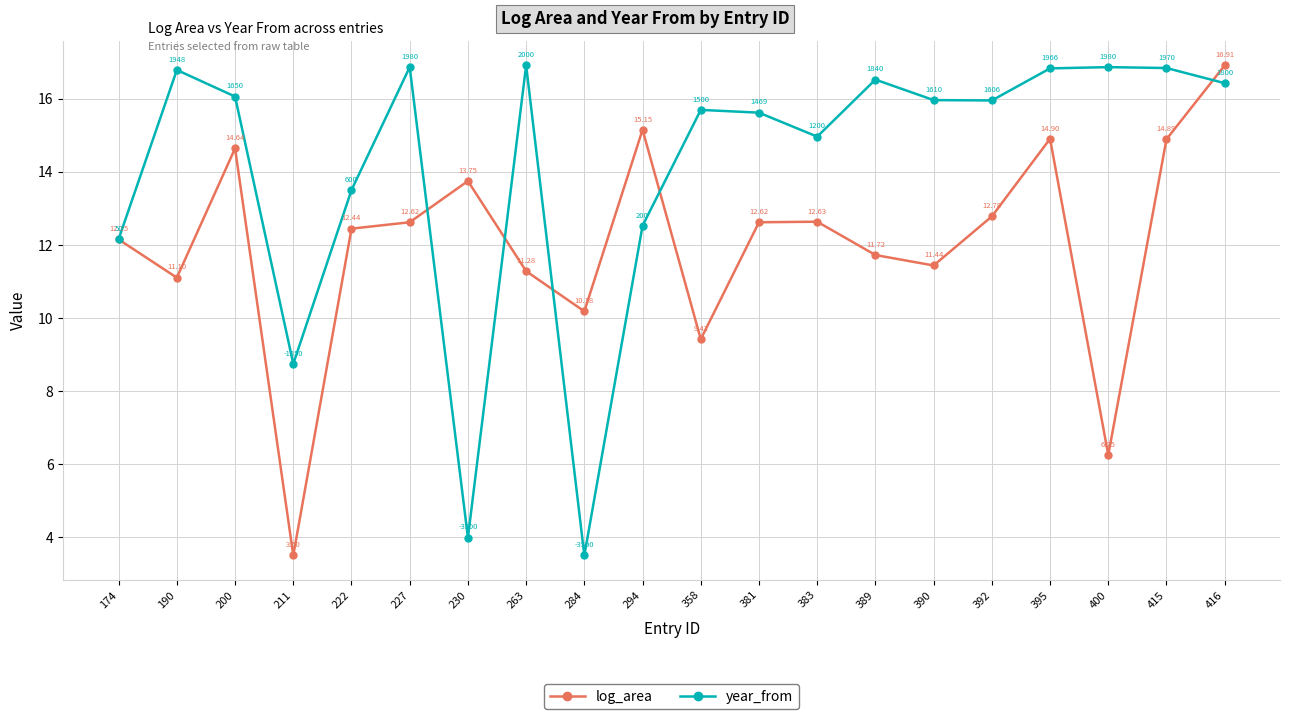

At 222, list the series in order from largest to smallest.

year_from, log_area